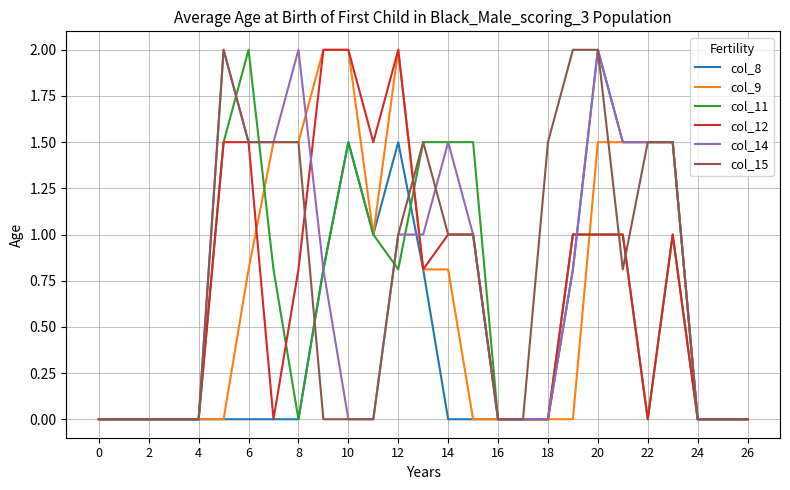

Count the number of categories in the chart.

27